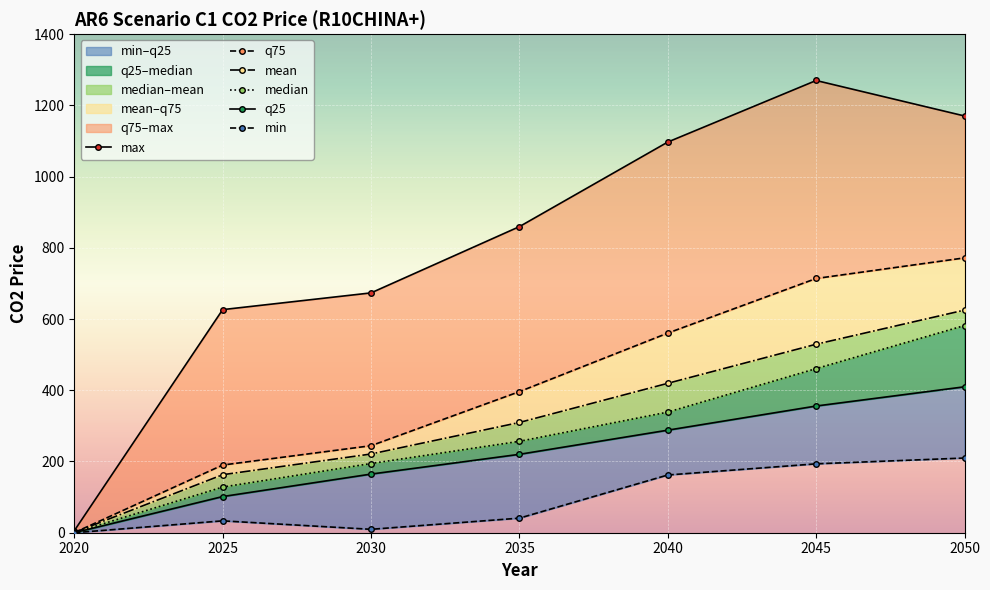

Rank the series at 2030 from highest to lowest value.

max, q75, mean, median, q25, min